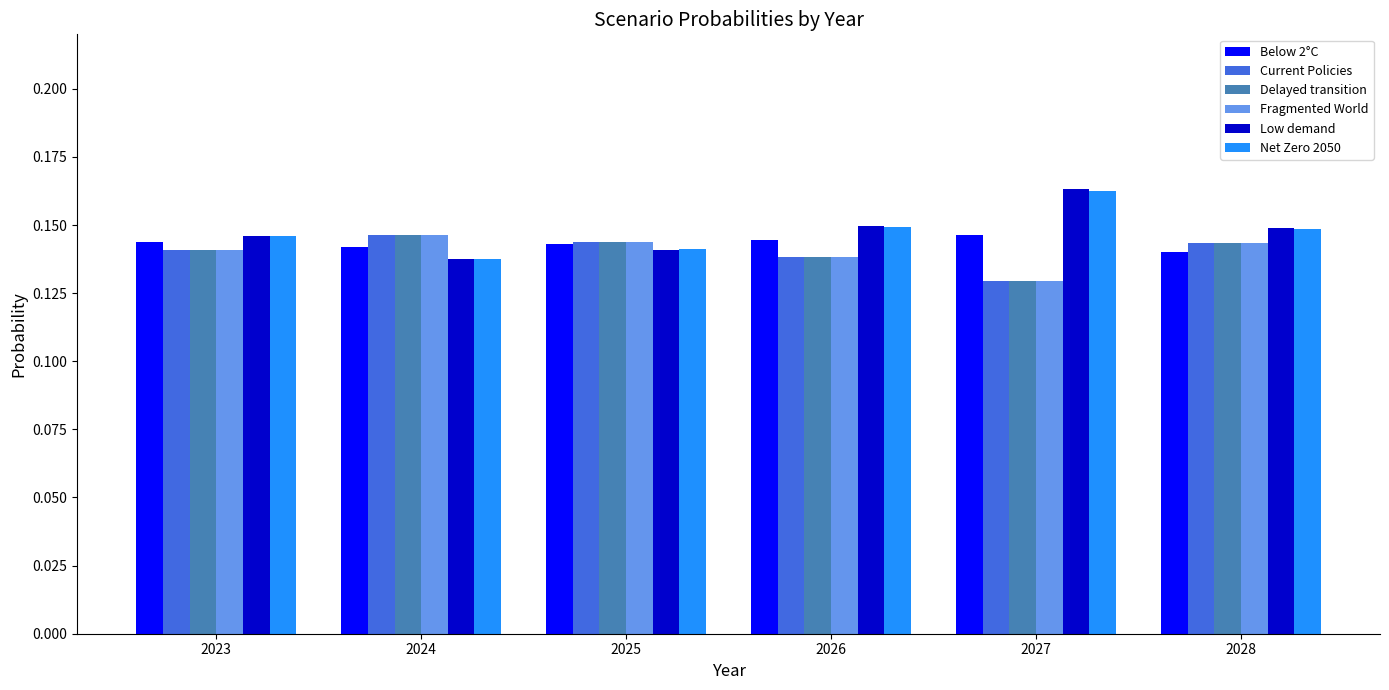

At how many categories does at least one series exceed 0?

6